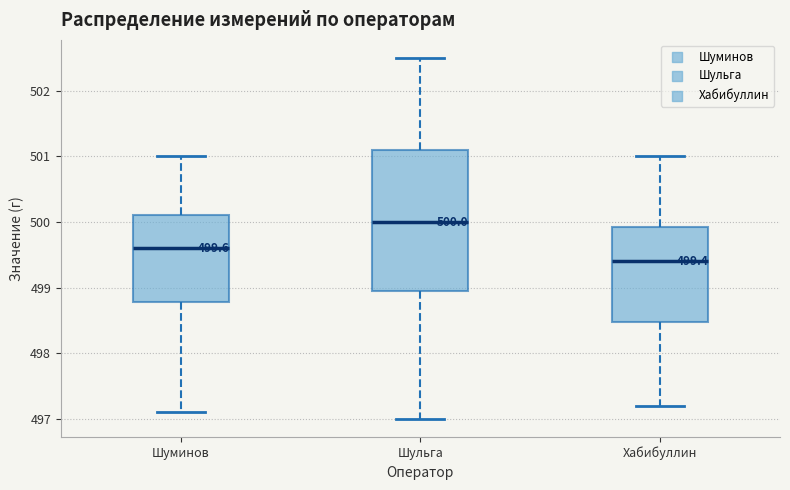

Which box's median line is the highest?

Шульга